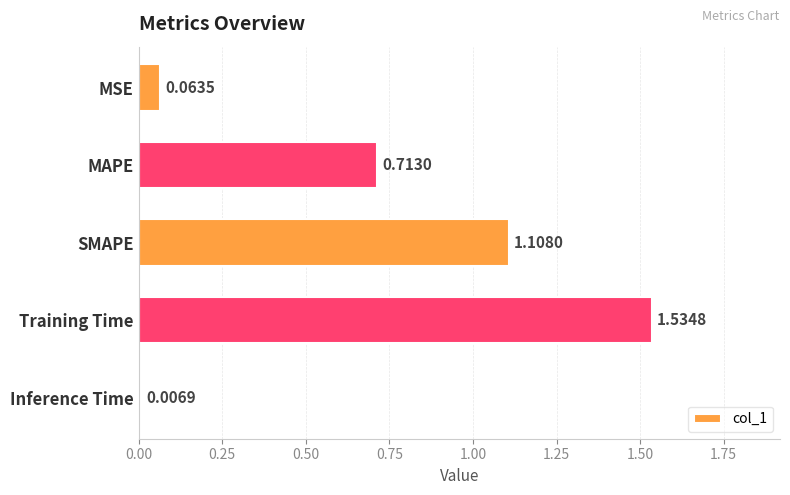

What is the sum of the values at MAPE and SMAPE?

1.8